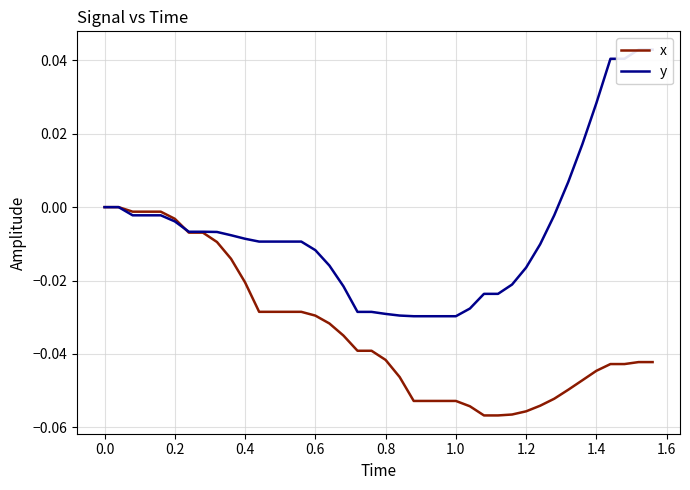

Does the chart display data point markers on the line(s)?

No